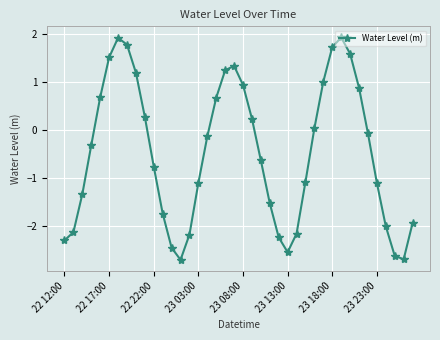

What is the value of the 27th point from the left?

-2.2